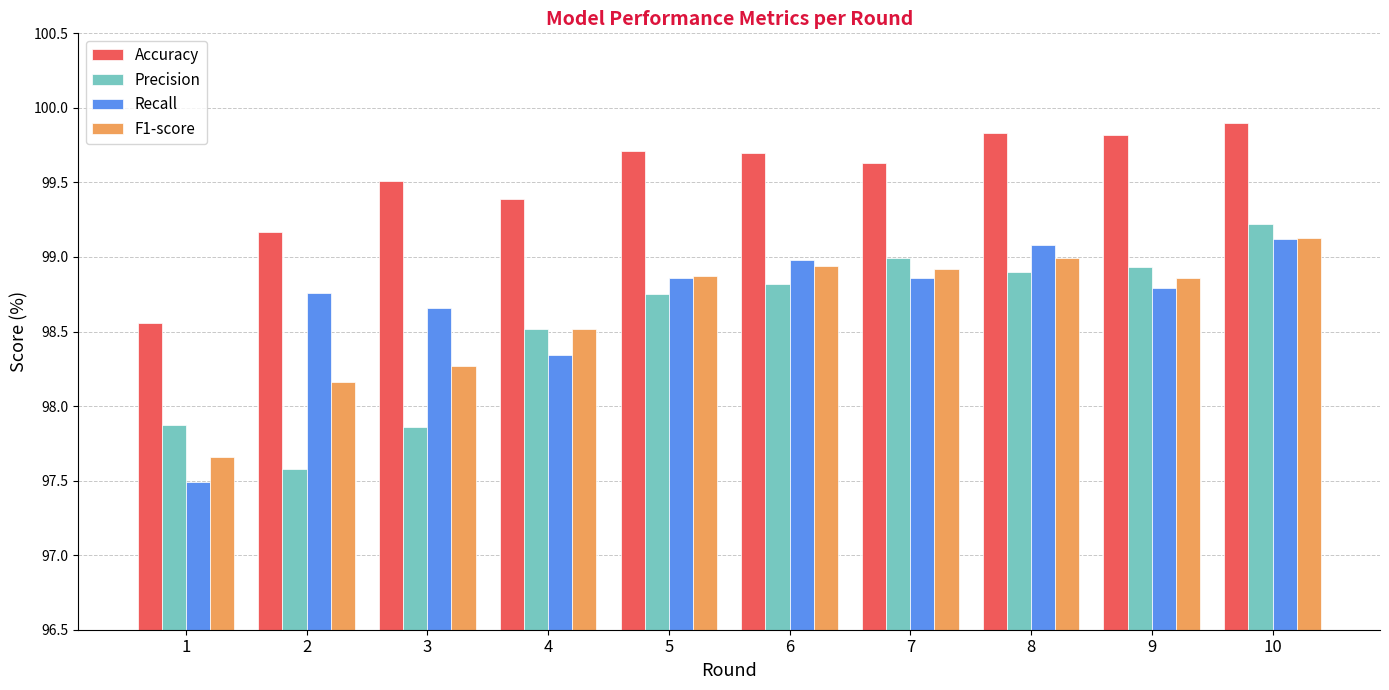

How many series are shown in this chart?

4